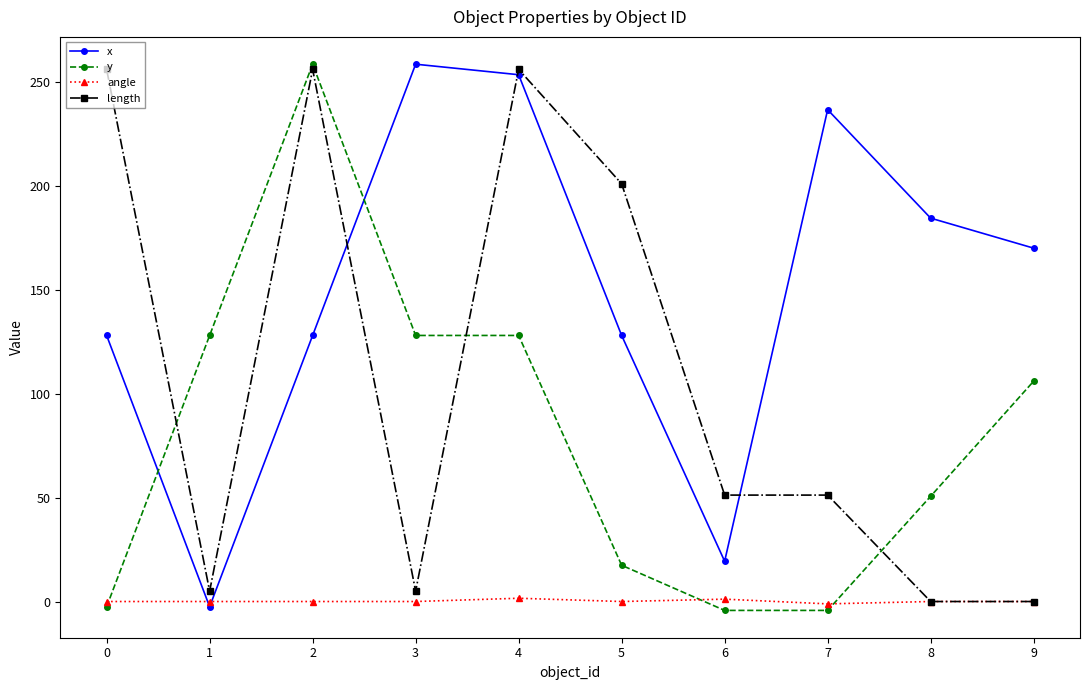

What is the value of the length point at the 5th from the left?

256.0